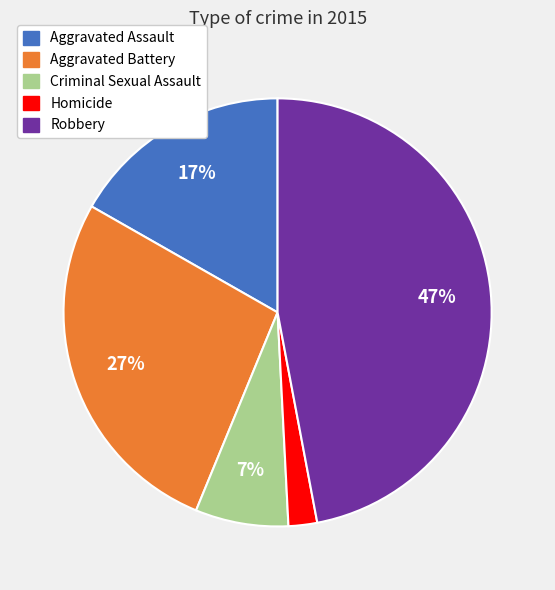

Between Aggravated Assault and Homicide, which is larger?

Aggravated Assault